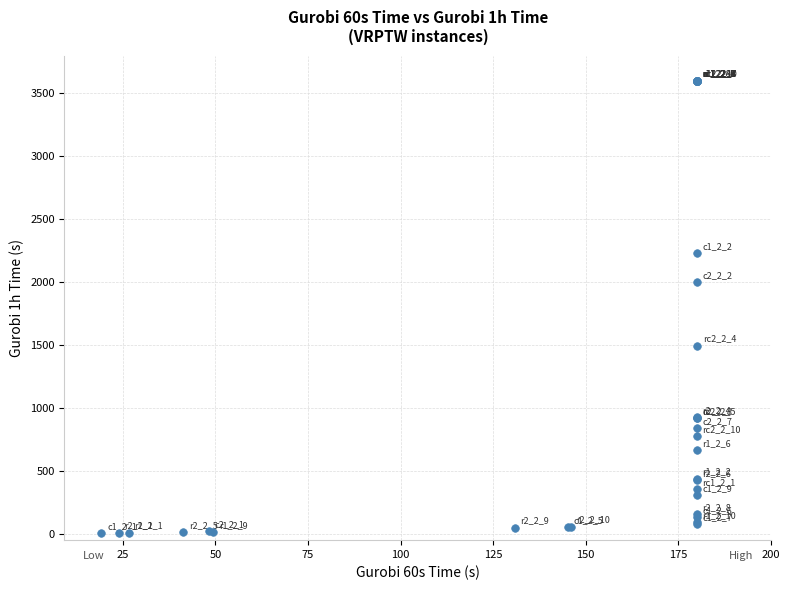

What Y value in the scatter plot is closest to 1803?

1997.4